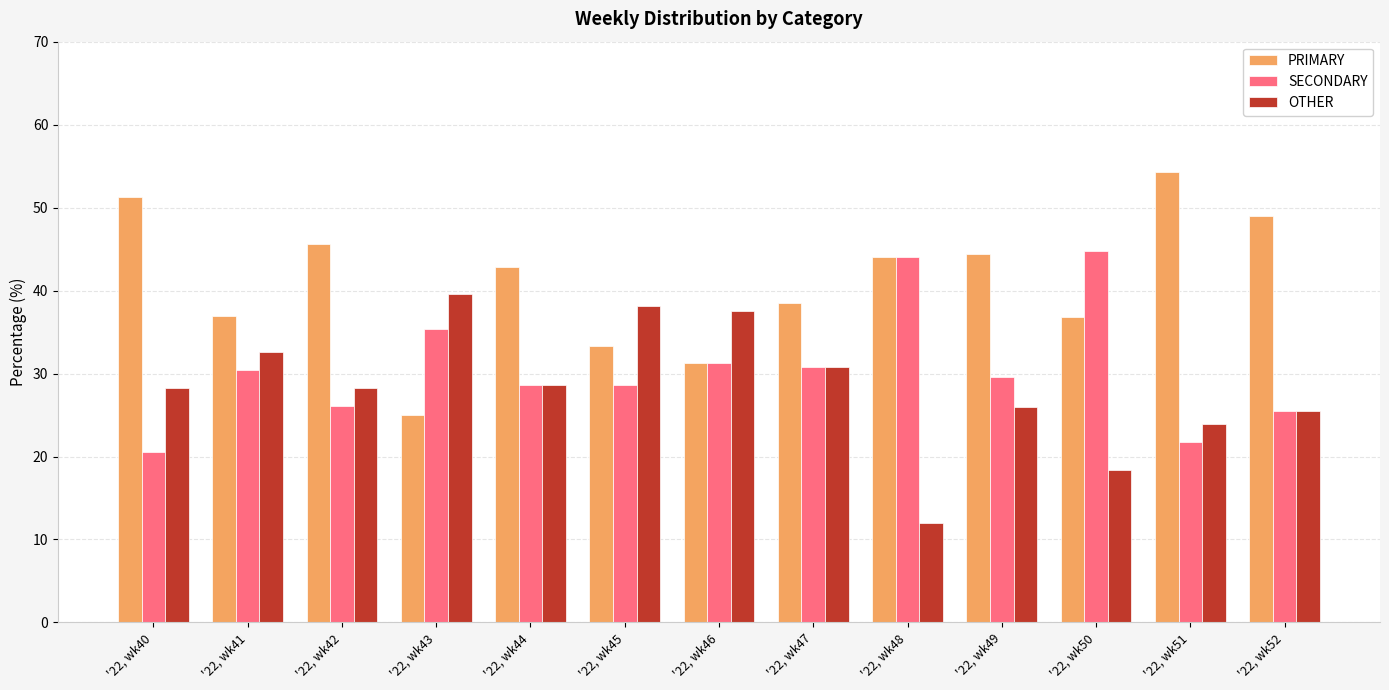

How many values in the PRIMARY series are below 42?

6